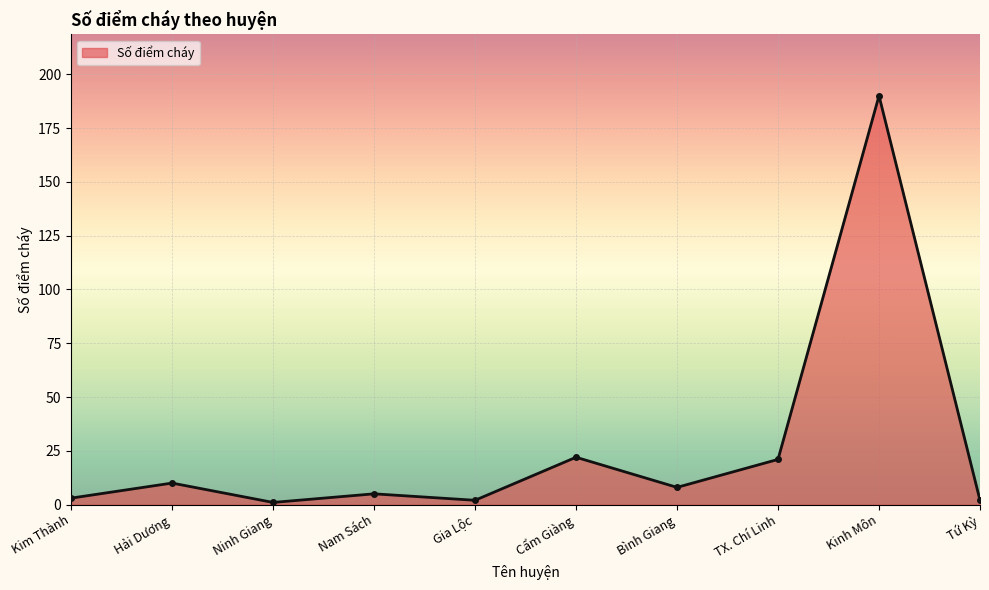

What is the difference between the maximum and minimum values?

189